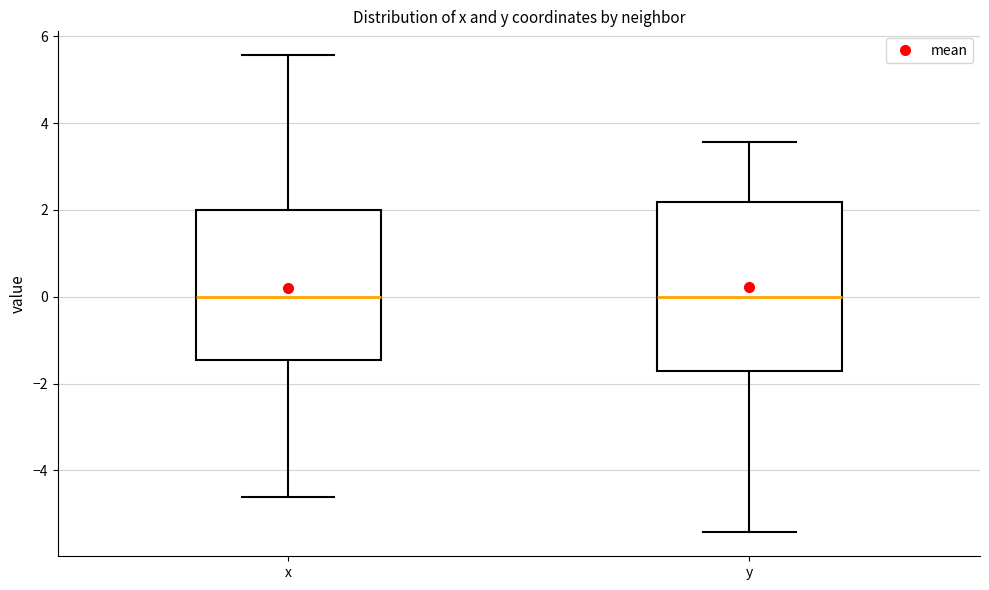

Reading left to right, transcribe this box plot: for each box, give where its median line is, the range the box spans, and where its two whiskers end, as read against the y-axis. The values are not printed on the chart, so give them approximately, as read against the axis.

x: median 0.0, box -1.4 to 2.0, whiskers -4.6 to 5.6
y: median 0.0, box -1.8 to 2.2, whiskers -5.4 to 3.6